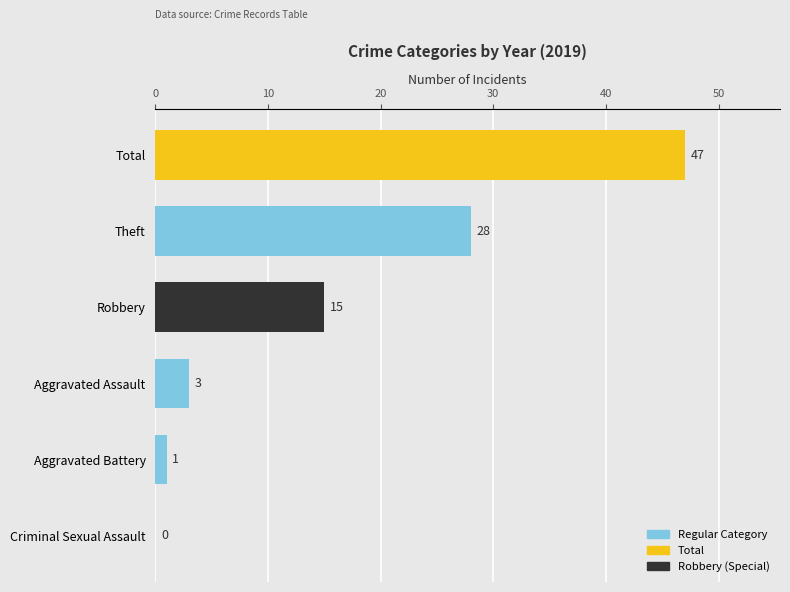

What is the greatest value displayed?

47